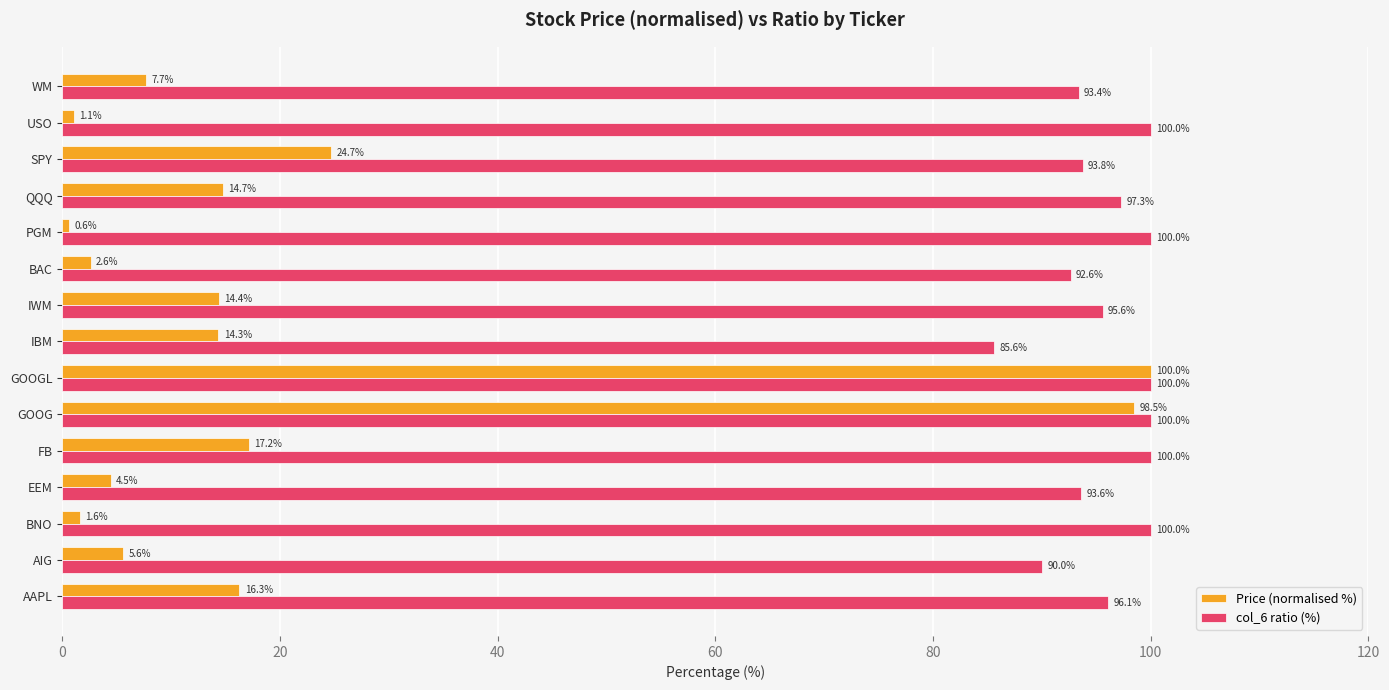

Where is Price (normalised %) nearest to the value 50?

SPY